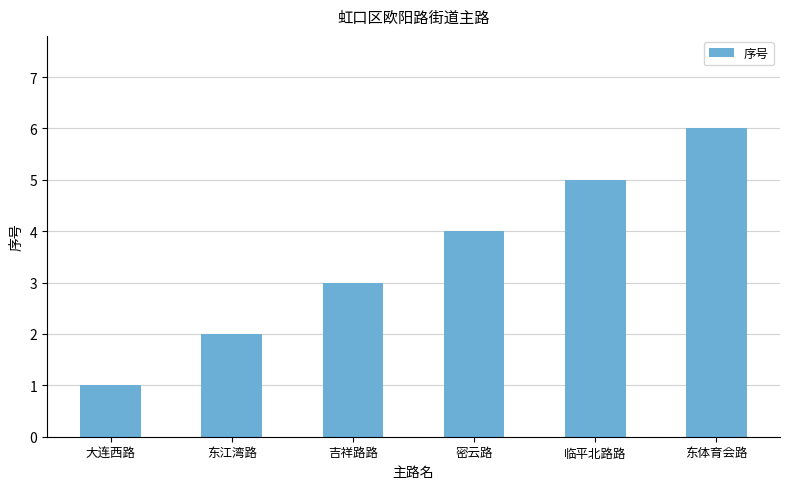

What is the value of the 3rd bar from the left?

3